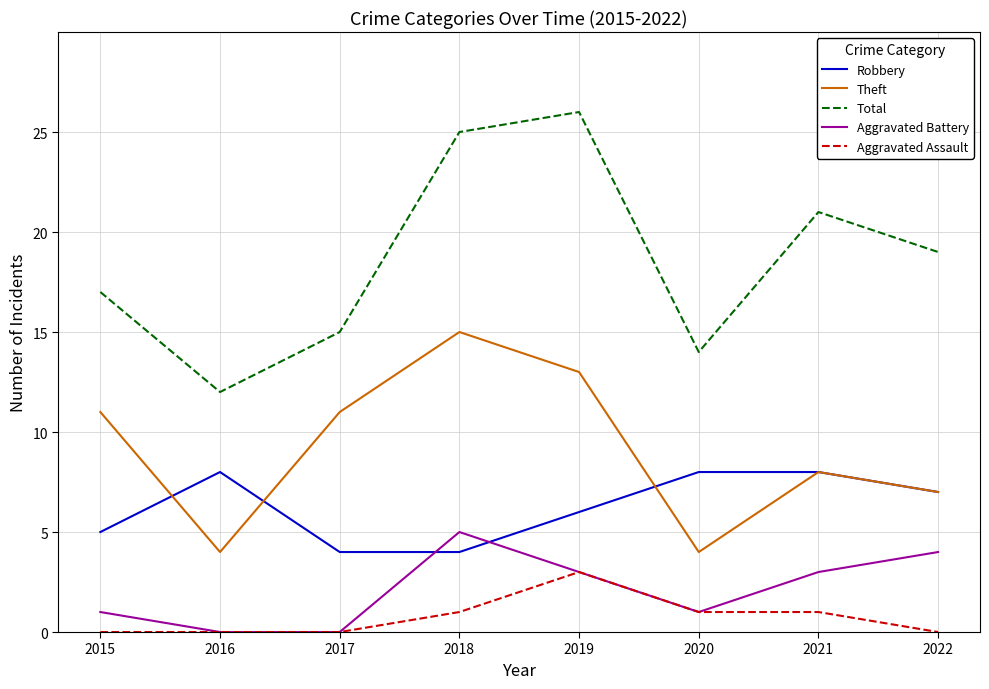

What is the spread (max minus min) of values at 2016?

12